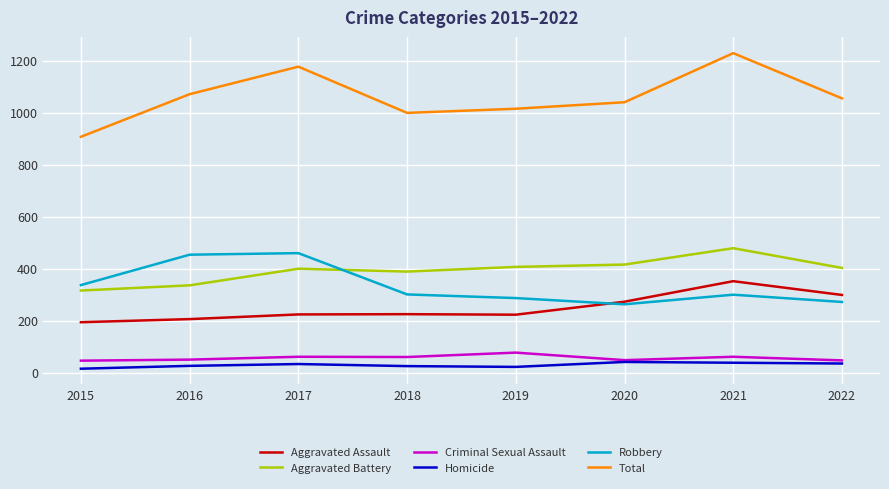

True or false: Aggravated Assault and Aggravated Battery intersect in this chart.

False